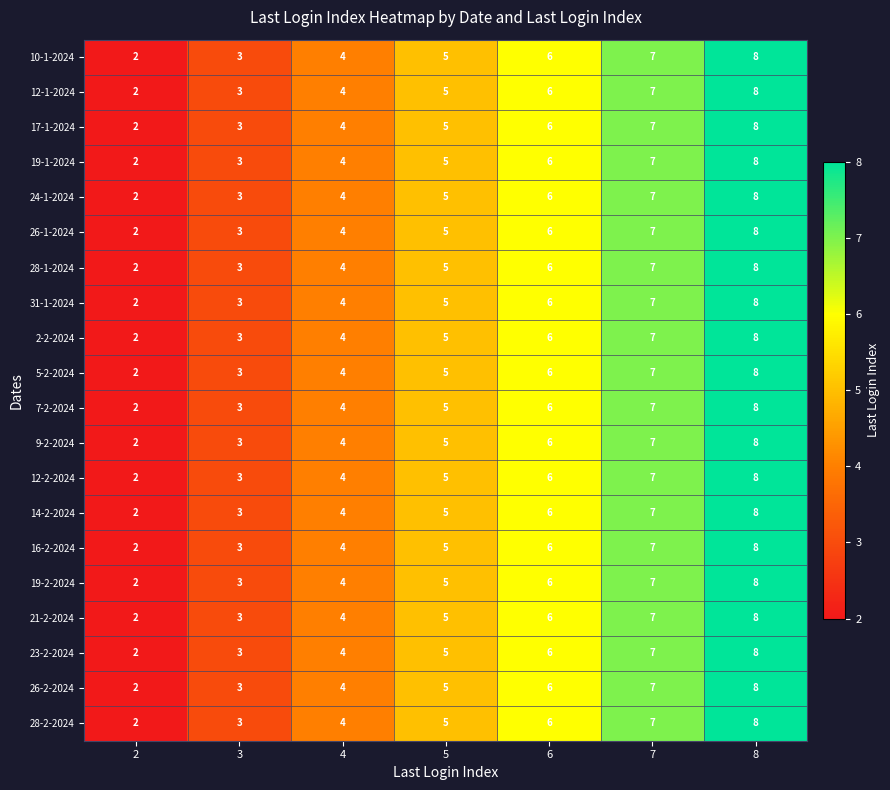

Rank the categories by 14-2-2024 value from lowest to highest.

2, 3, 4, 5, 6, 7, 8